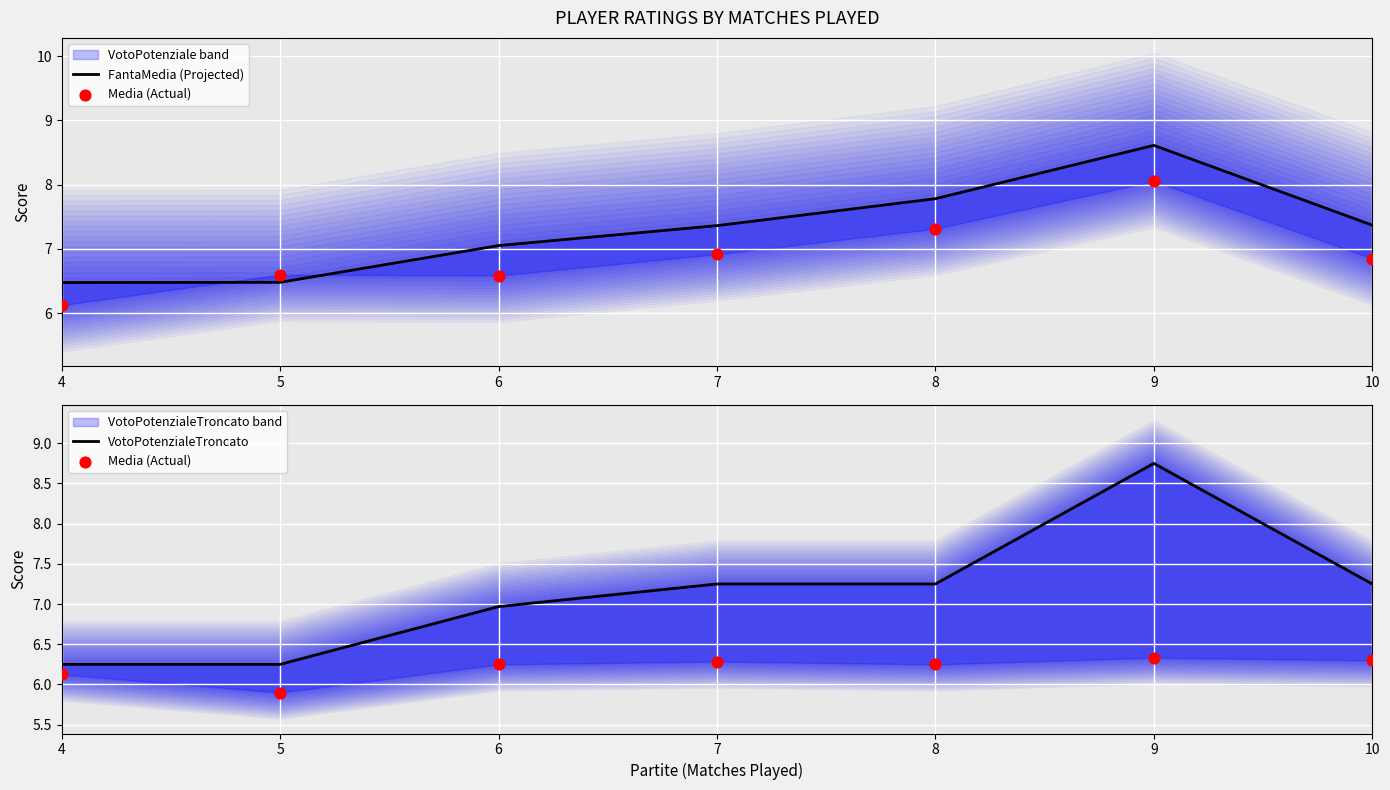

At which category is the sum across all series the highest?

9